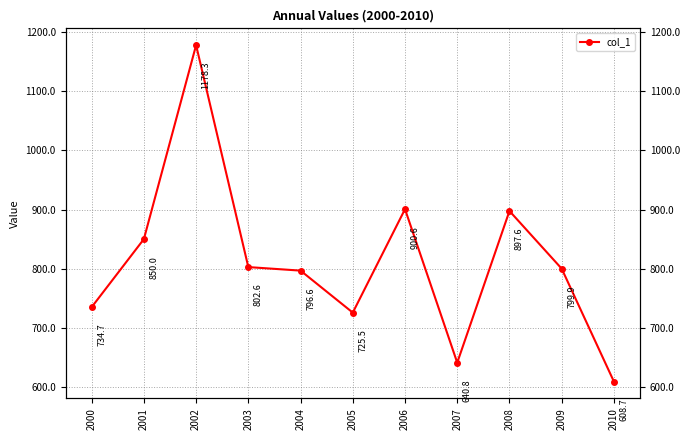

What is the ratio of the value at 2008 to the value at 2006?

1.0